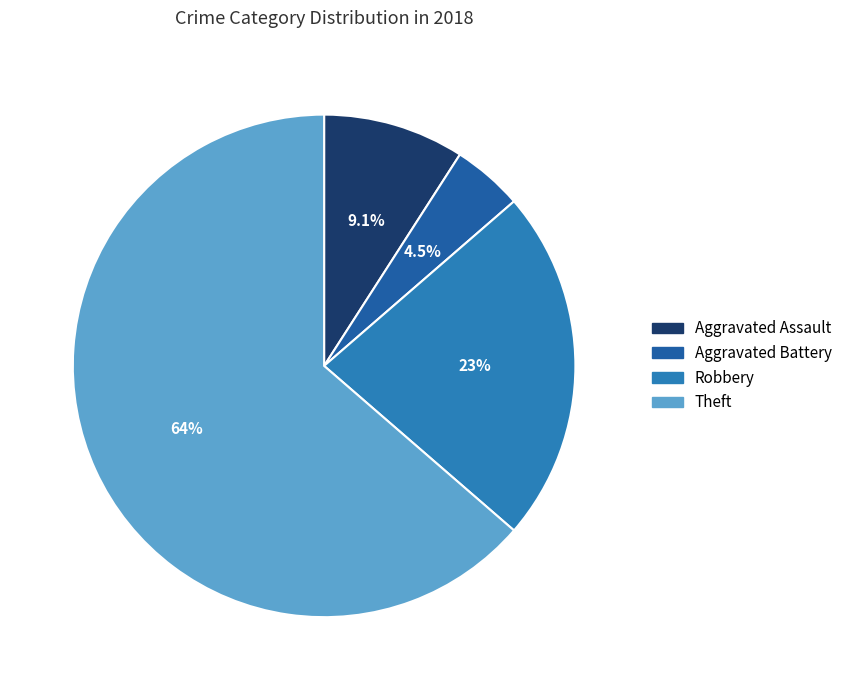

What is the majority slice?

Theft